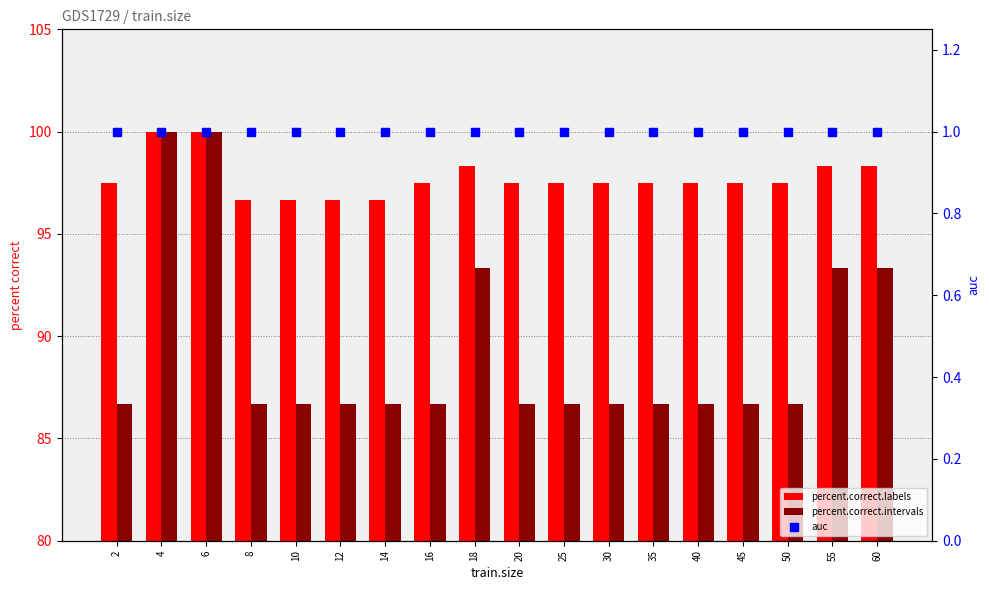

Which series has the largest total across all categories?

percent.correct.labels